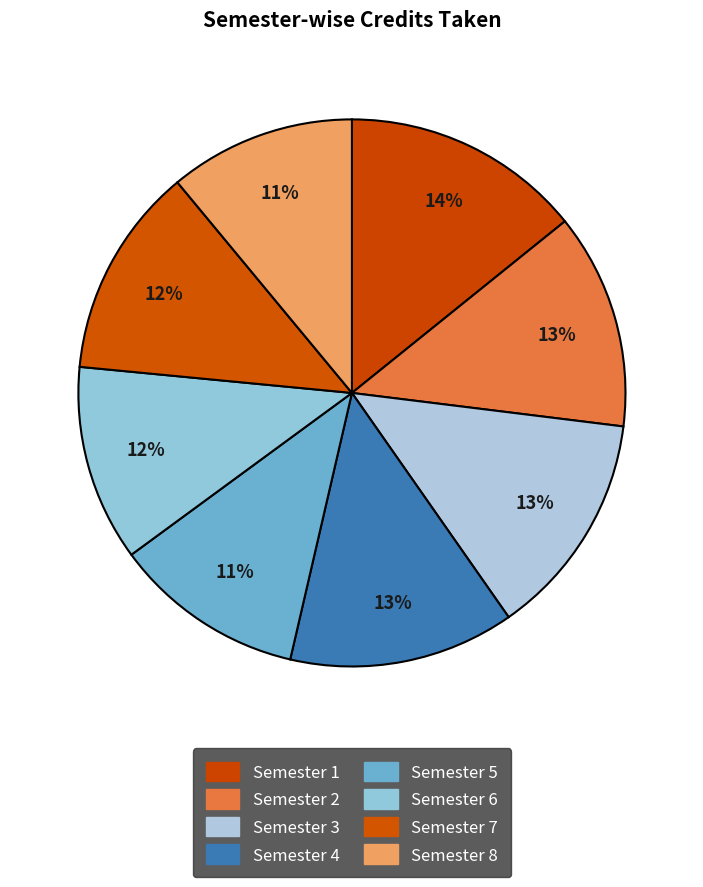

What is the largest slice in the pie chart?

Semester 1